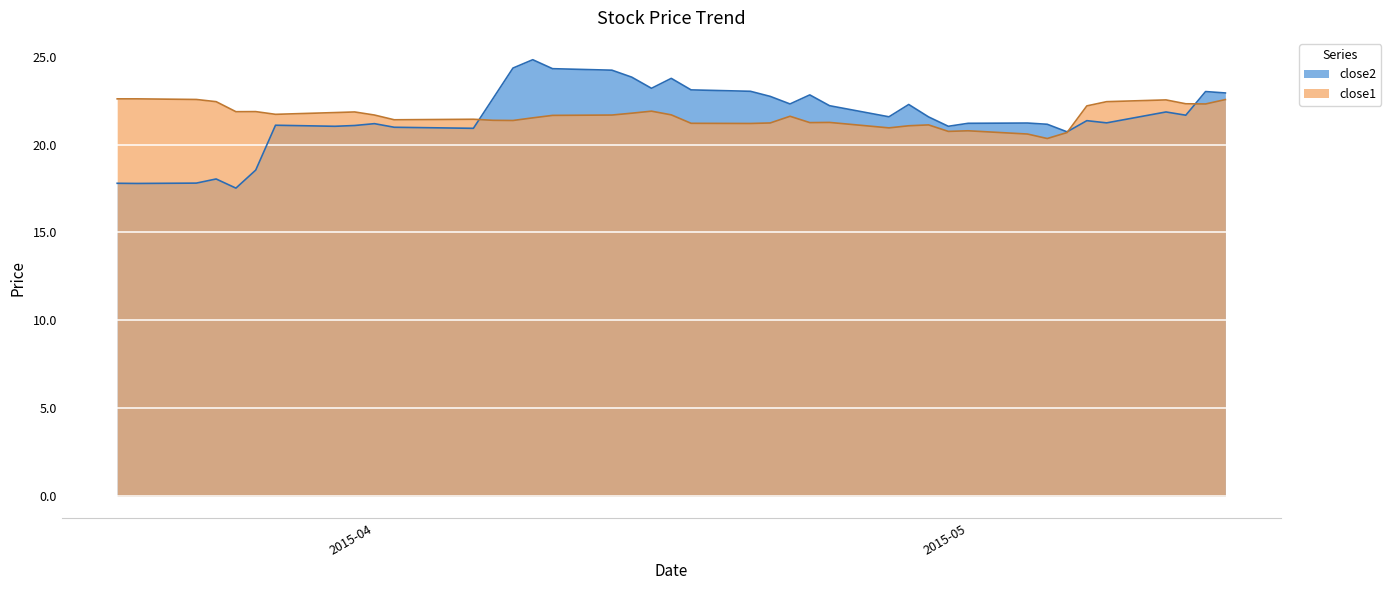

How many intersections are there between close1 and close2?

3